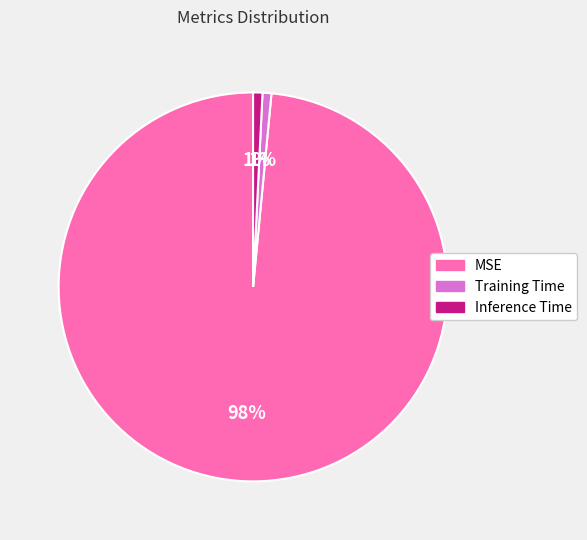

Count the number of slices in the pie.

3